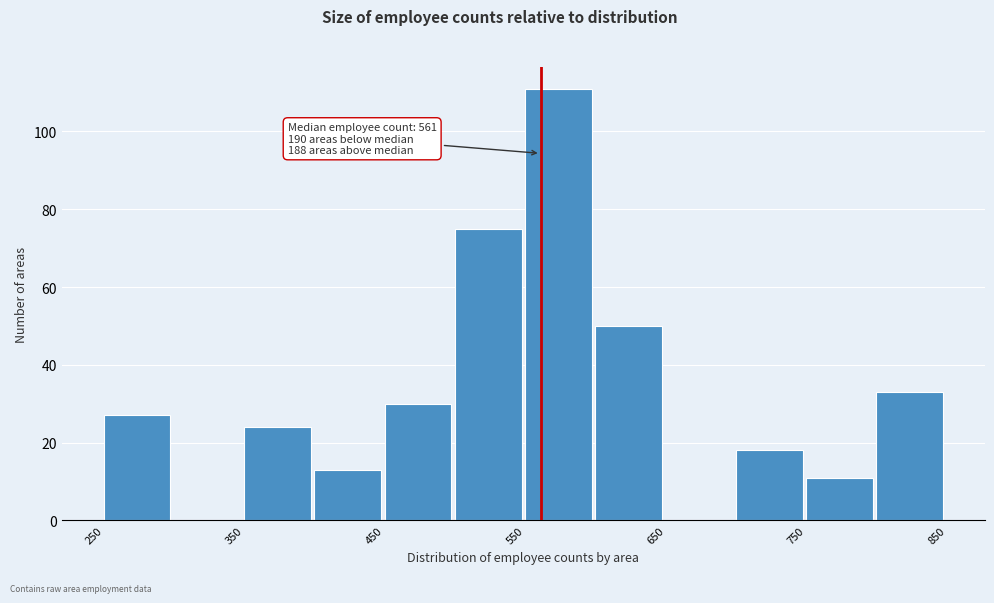

Over which range of the x-axis is the bar tallest?

550 to 600